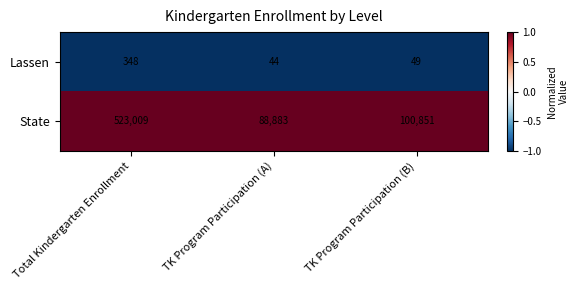

Rank the series by their average value, from lowest to highest.

Lassen, State